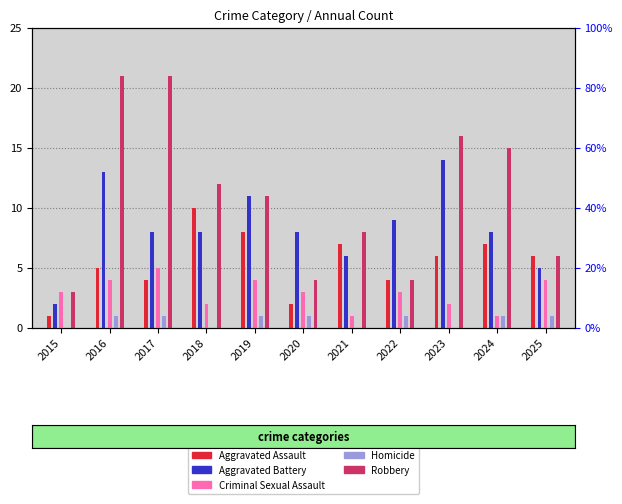

Reading left to right, extract all data points from this chart.

Aggravated Assault: 1	5	4	10	8	2	7	4	6	7	6
Aggravated Battery: 2	13	8	8	11	8	6	9	14	8	5
Criminal Sexual Assault: 3	4	5	2	4	3	1	3	2	1	4
Homicide: 0	1	1	0	1	1	0	1	0	1	1
Robbery: 3	21	21	12	11	4	8	4	16	15	6